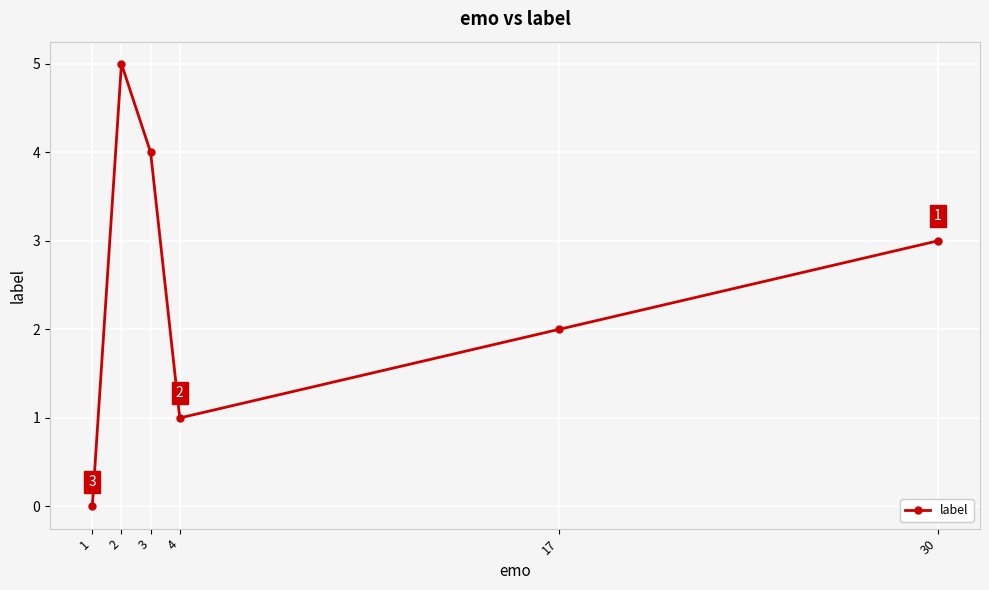

The value at 3 is 2. True or false?

False